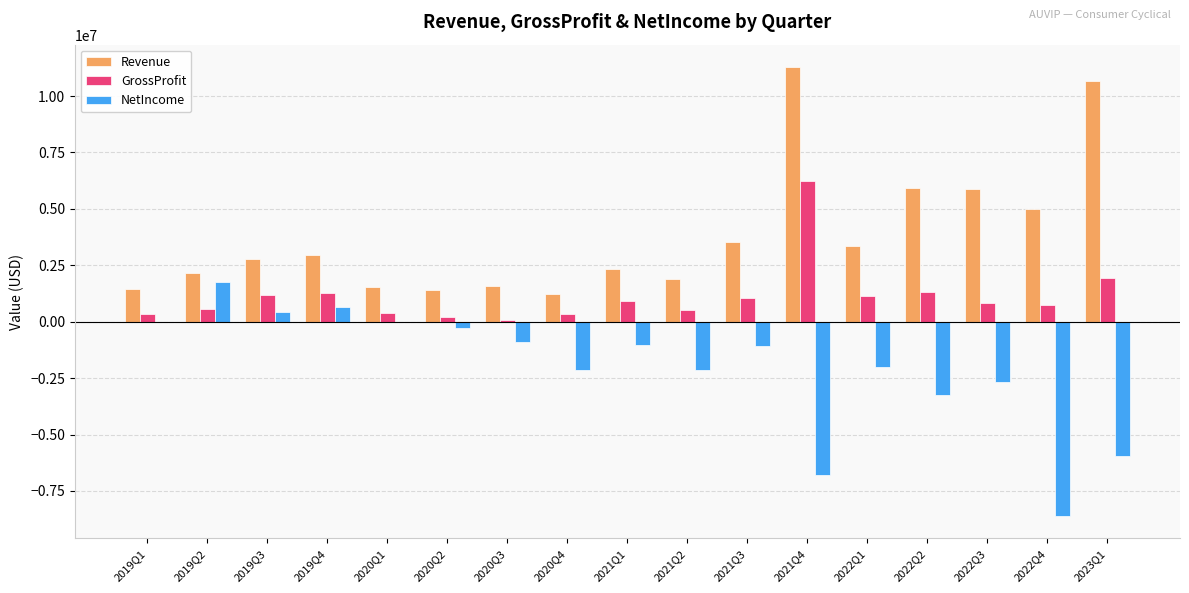

The value of Revenue at 2022Q4 is 1795285. True or false?

False